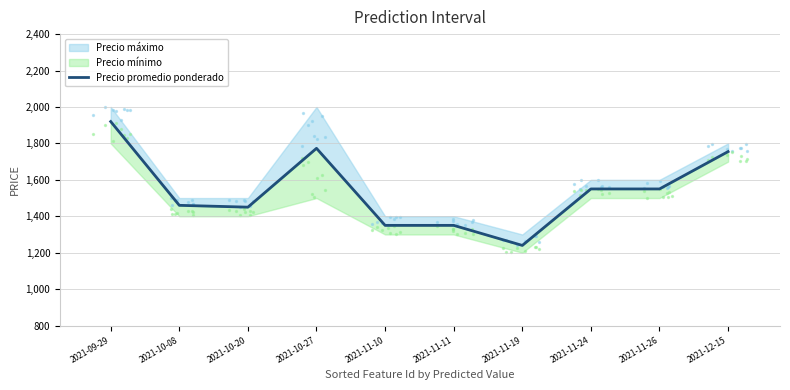

Between 2021-10-27 and 2021-11-26, which is larger?

2021-10-27